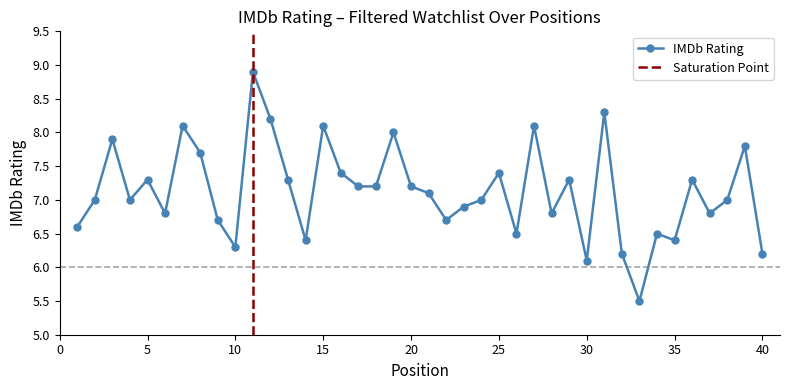

Between 4 and 14, which is larger?

4